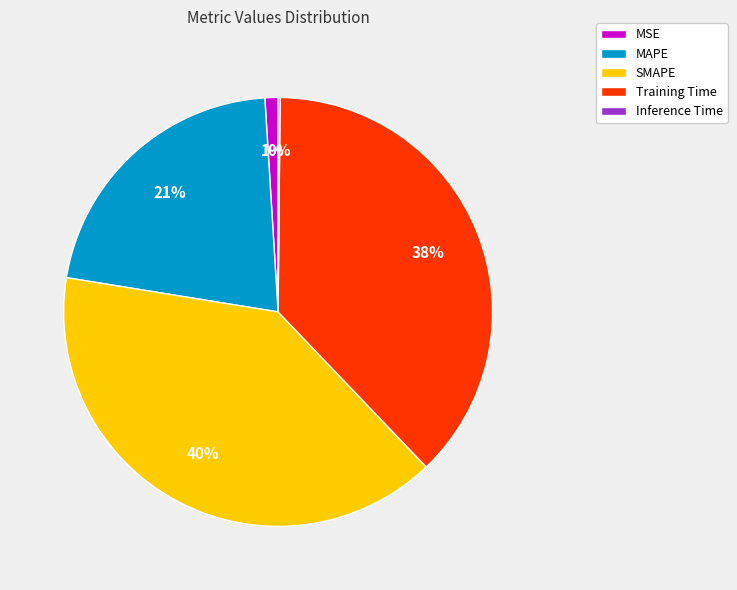

To the nearest percent, what is the difference between the largest and smallest slice percentages?

40%